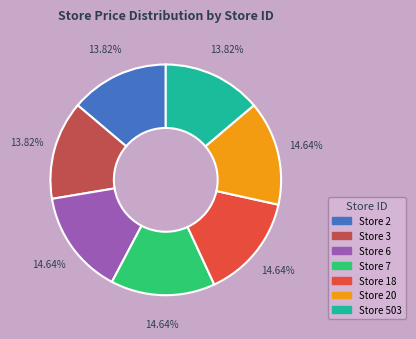

Does any single category account for the majority?

No